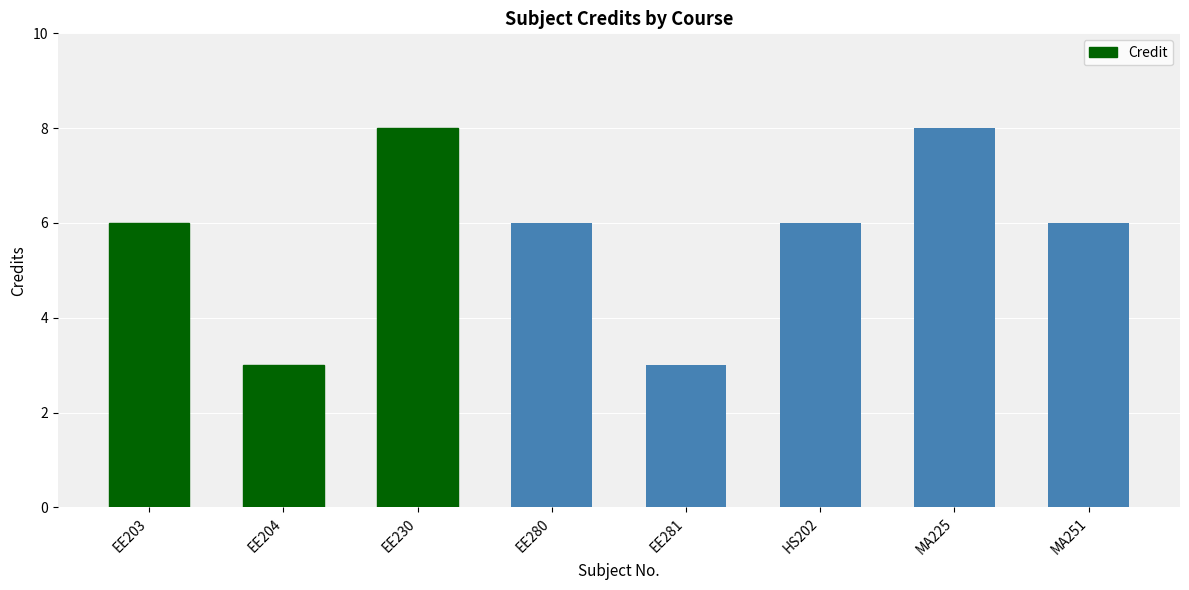

What is the minimum value shown in the chart?

3